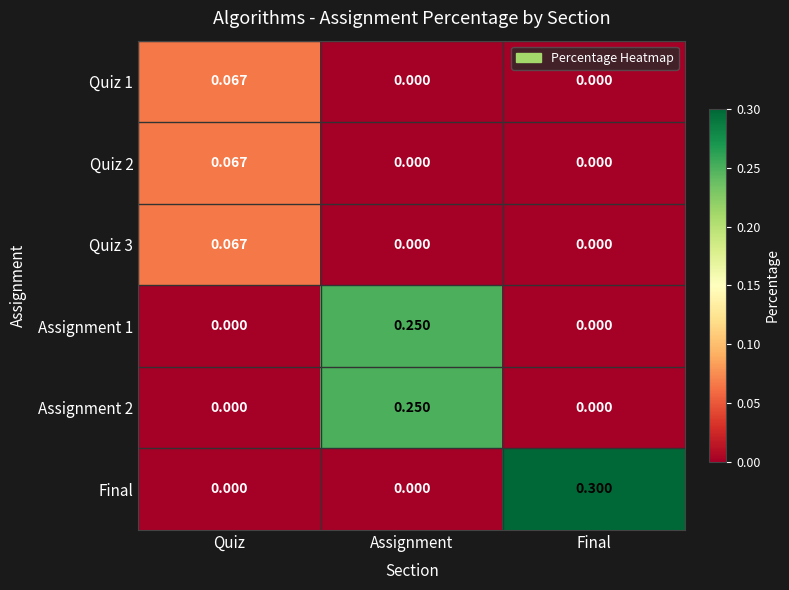

What is the total value across all series at Assignment?

0.5